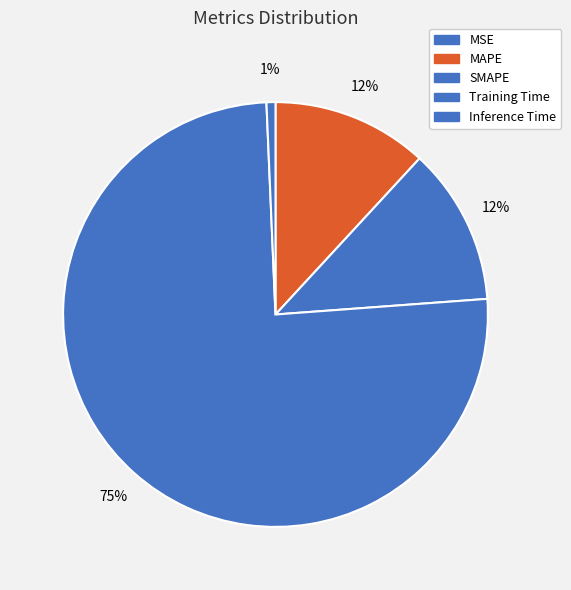

What percentage do SMAPE and Training Time together represent?

87.5%